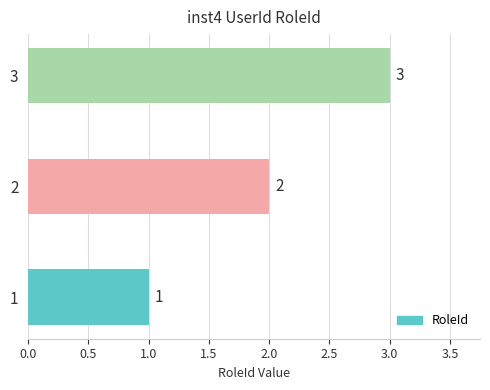

What is the sum of all values?

6